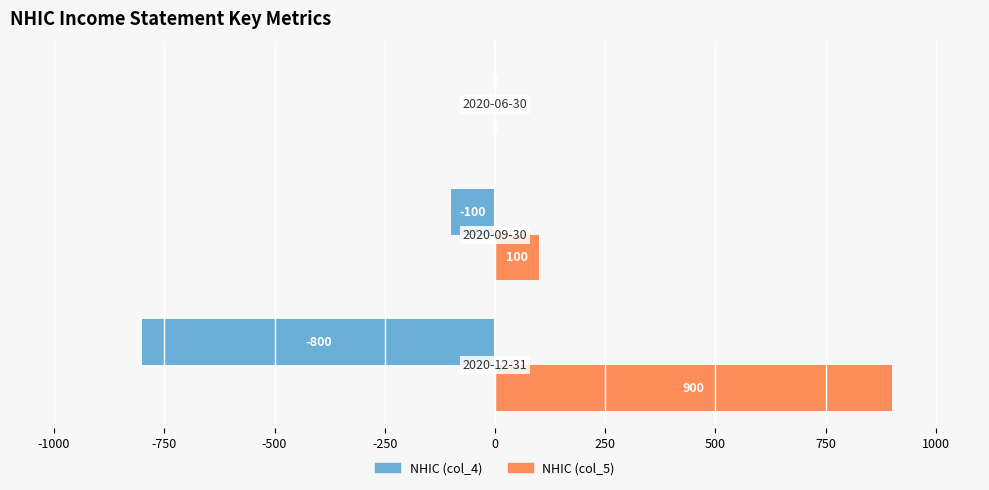

What is the sum of all NHIC (col_5) values?

1000